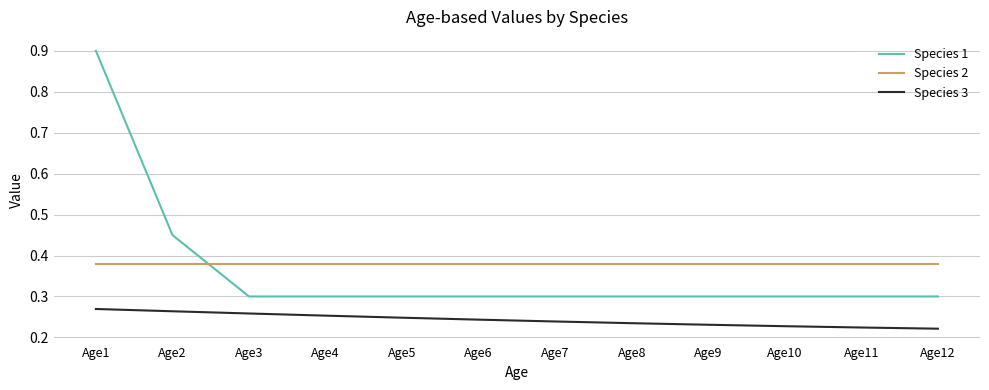

The Species 2 series shows 0.1 at Age5. True or false?

False